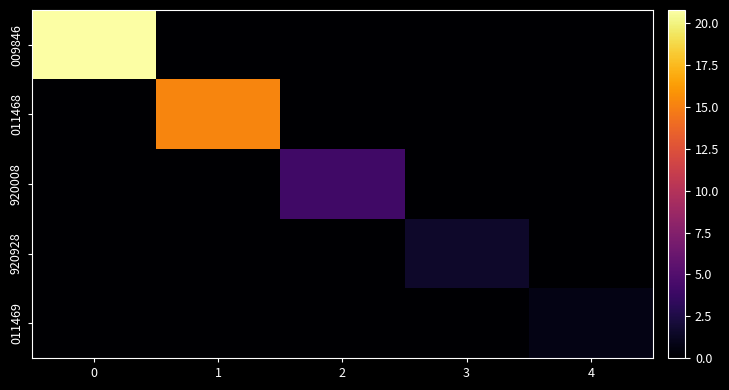

At 2, list the series in order from smallest to largest.

009846, 011468, 920928, 011469, 920008